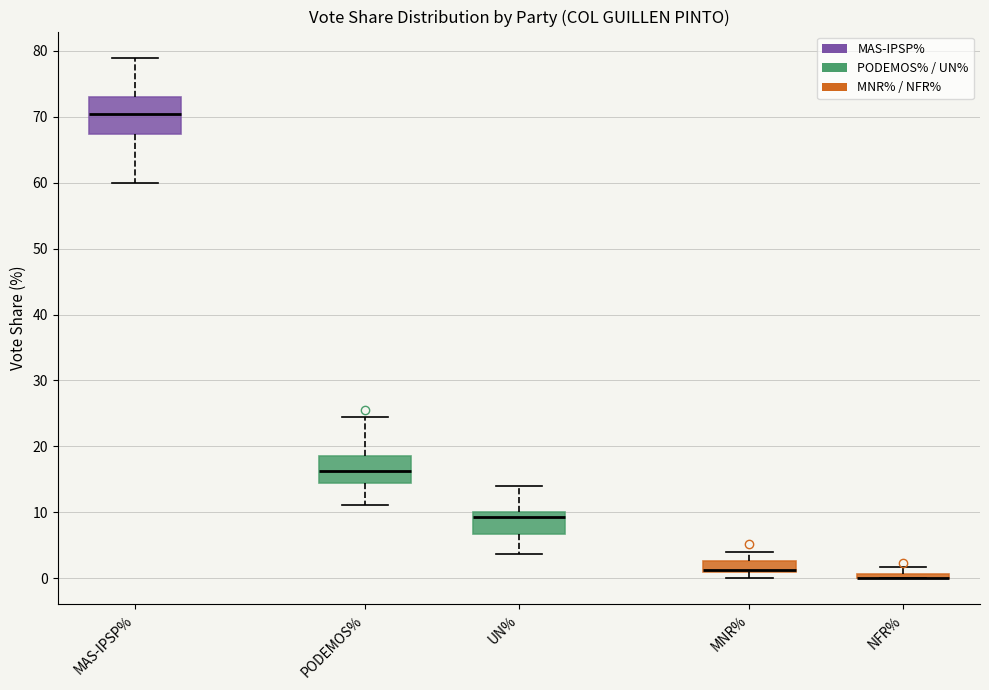

Comparing the boxes themselves (not the whiskers), which one is the tallest?

MAS-IPSP%